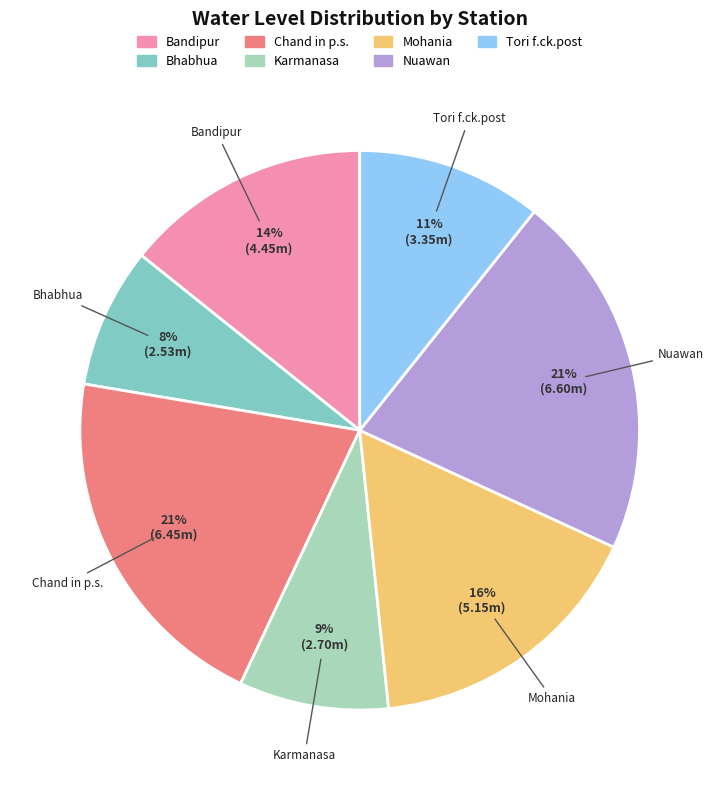

Do Nuawan and Karmanasa together represent more than half of the pie?

No